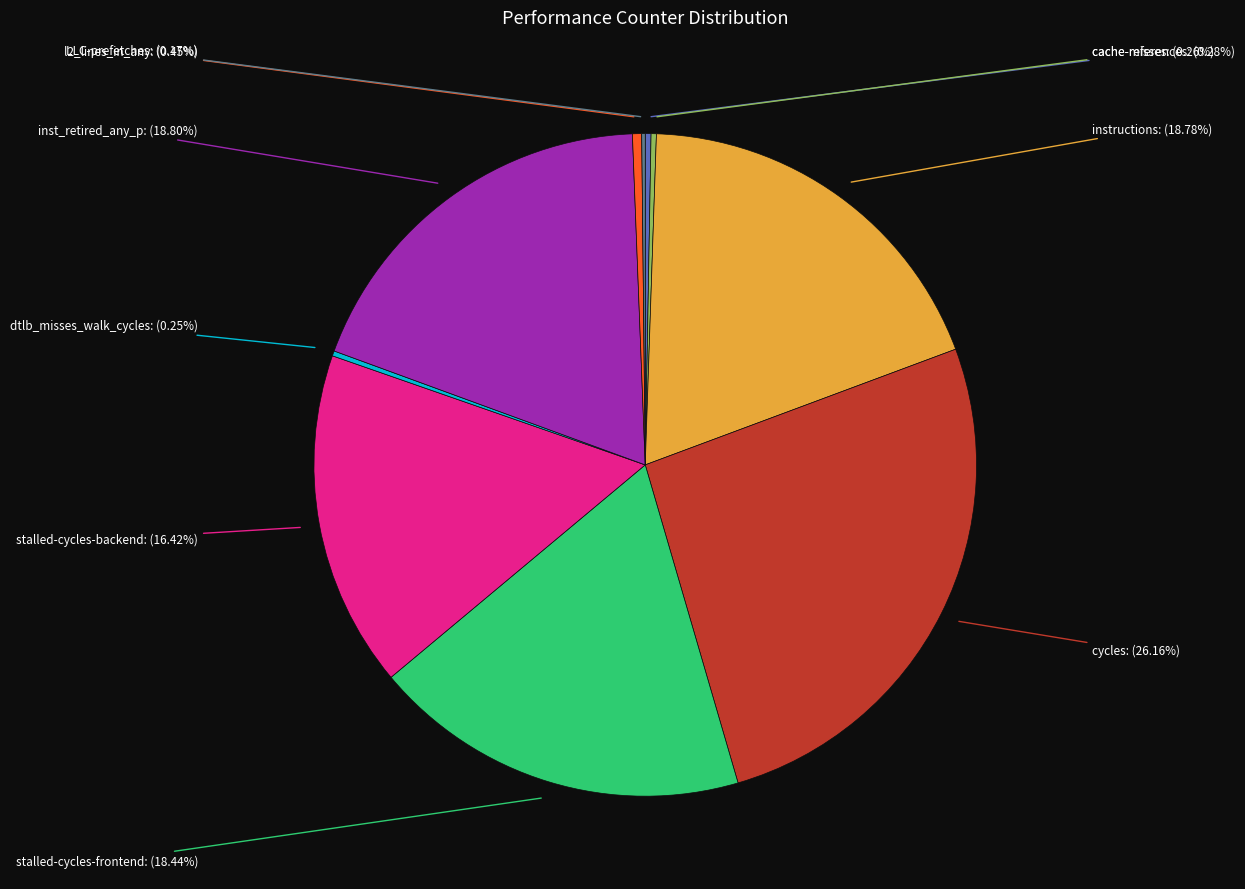

Does any single category account for the majority?

No